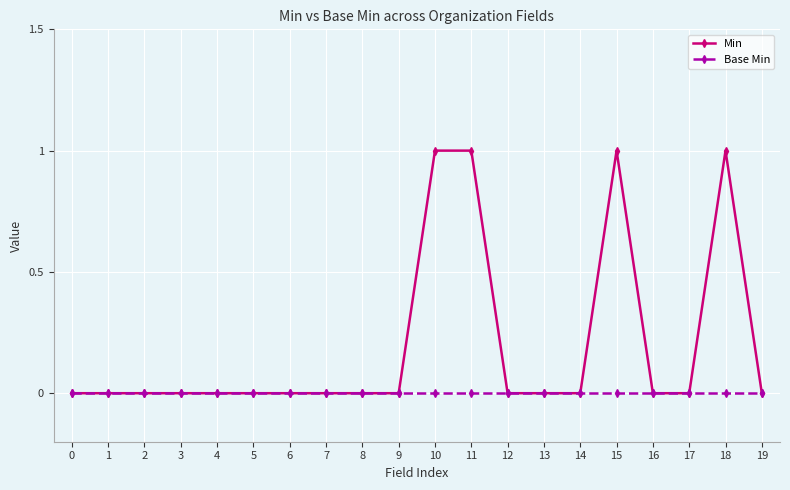

How many distinct data groups are displayed?

2